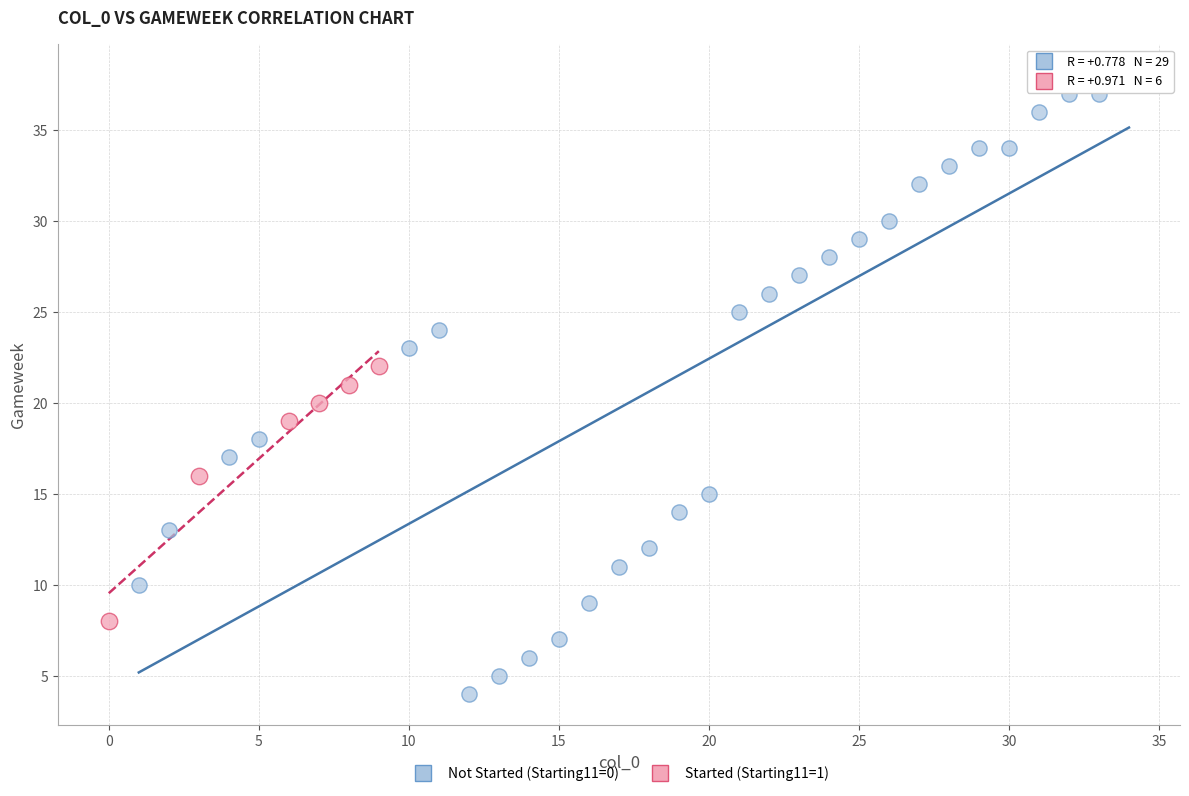

Which series contains the highest Y value?

Not Started (Starting11=0)